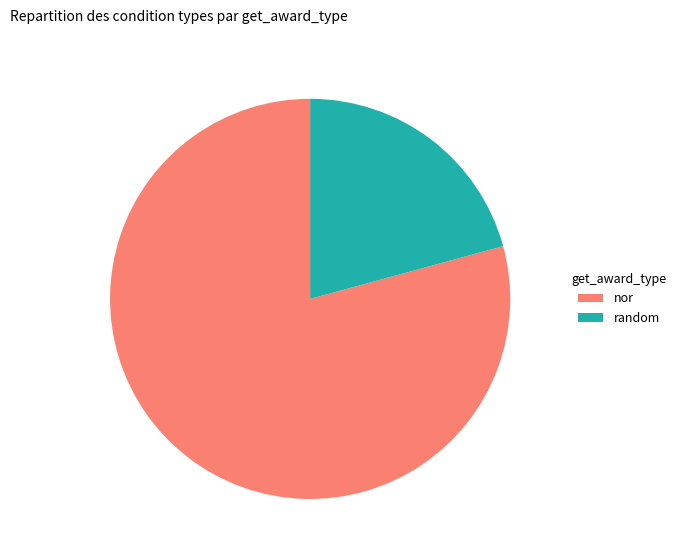

Do nor and random together represent more than half of the pie?

Yes